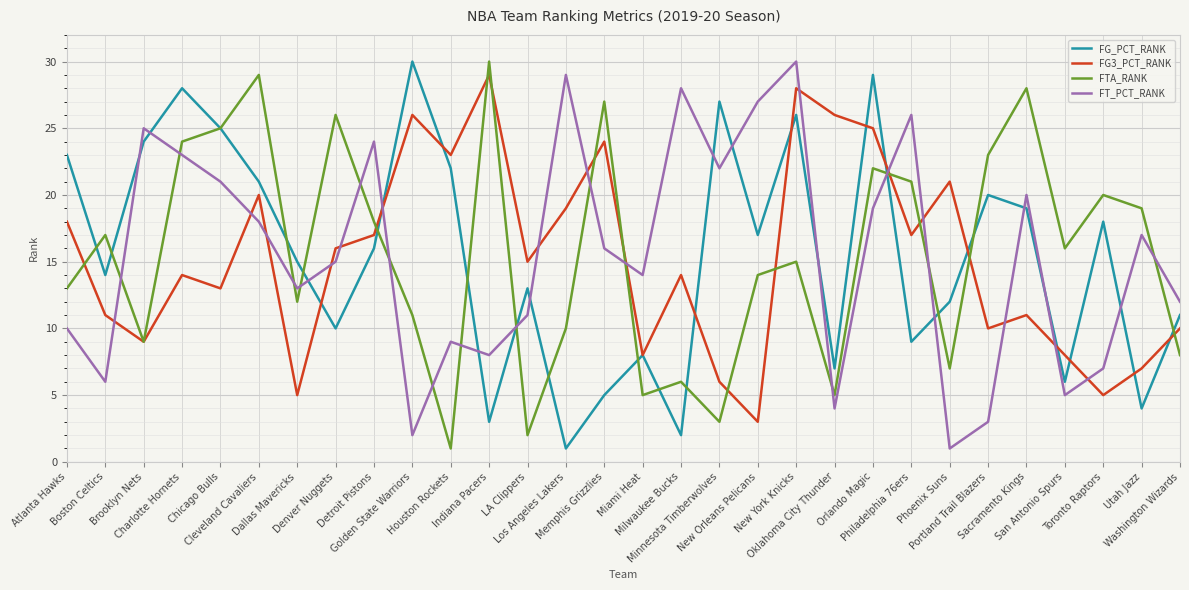

Where is the first local maximum for FG_PCT_RANK?

Charlotte Hornets